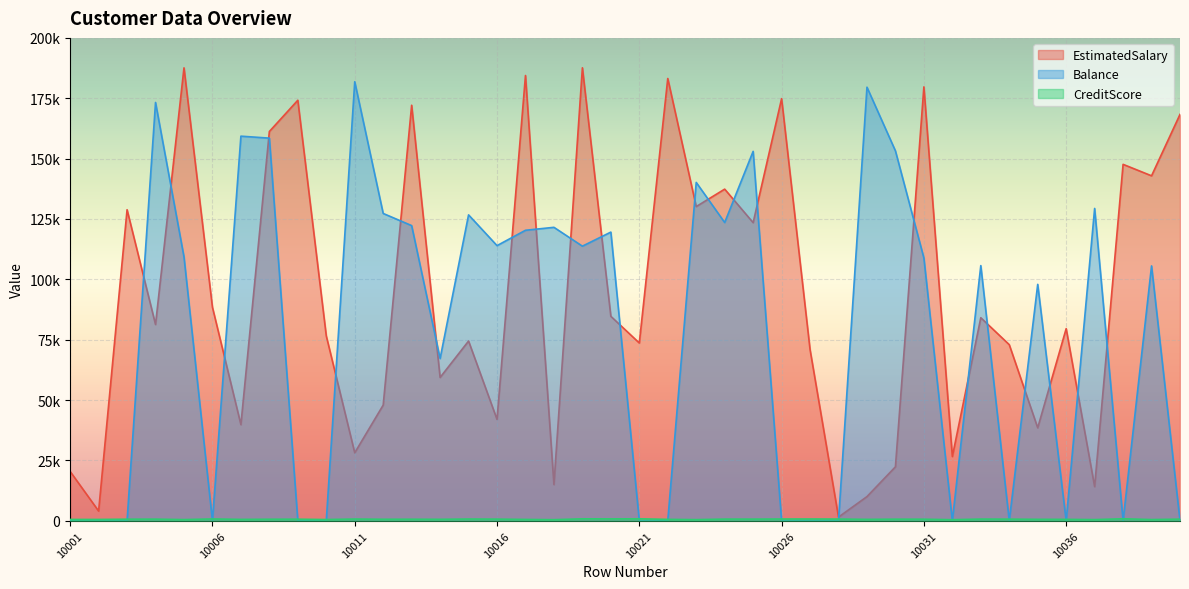

At which category does the chart reach its peak across all series?

10019